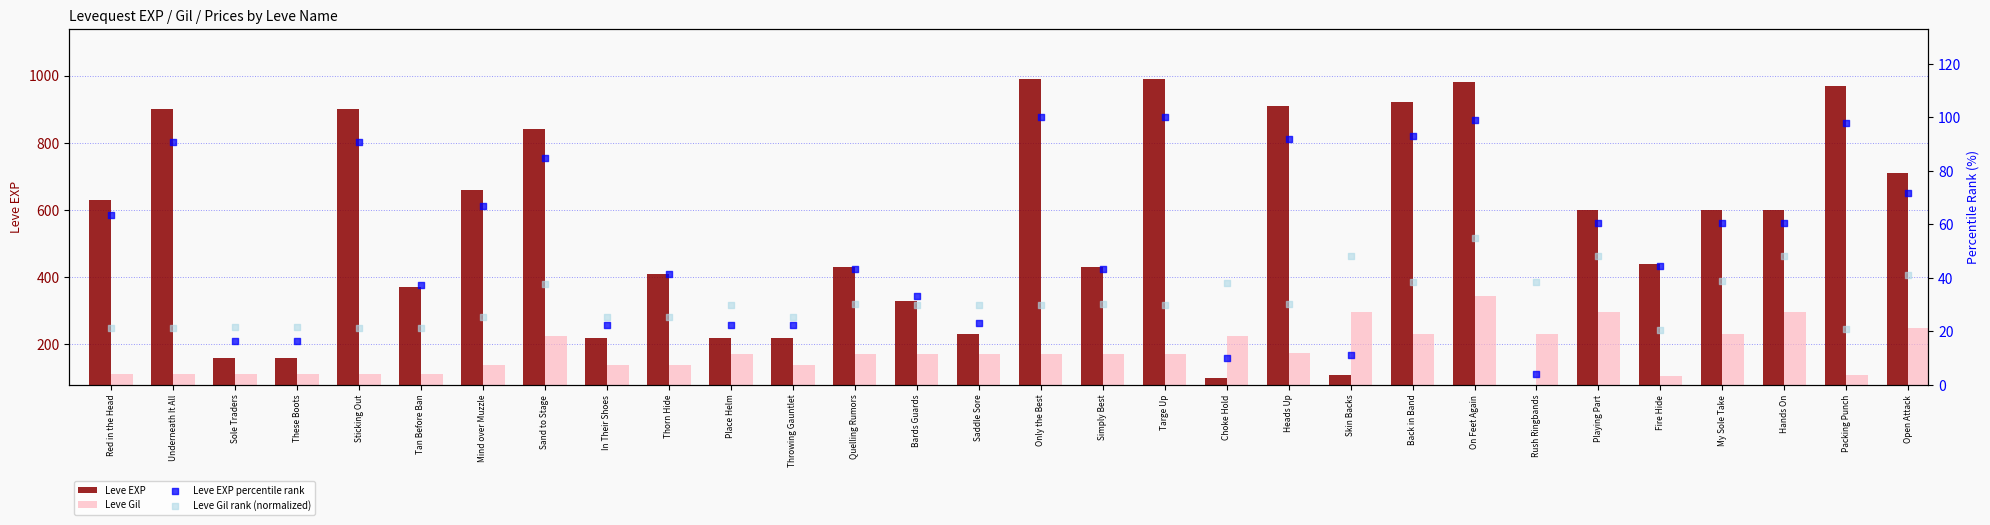

Which series contains the lowest Y value?

Leve EXP percentile rank